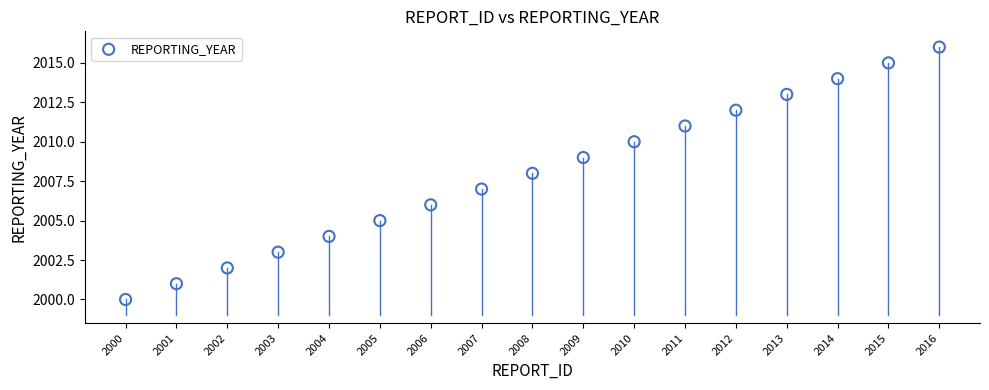

What is the range of Y values (max minus min)?

16